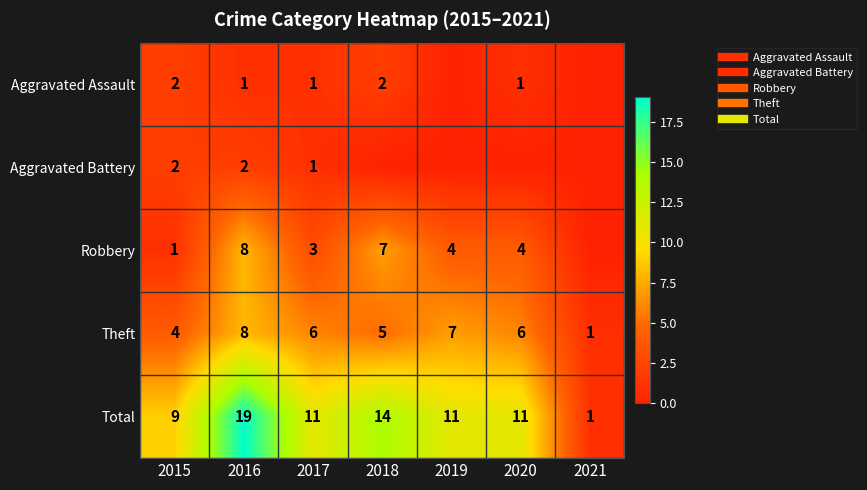

Is the value of Robbery at 2018 greater than the value of Aggravated Assault at 2019?

Yes